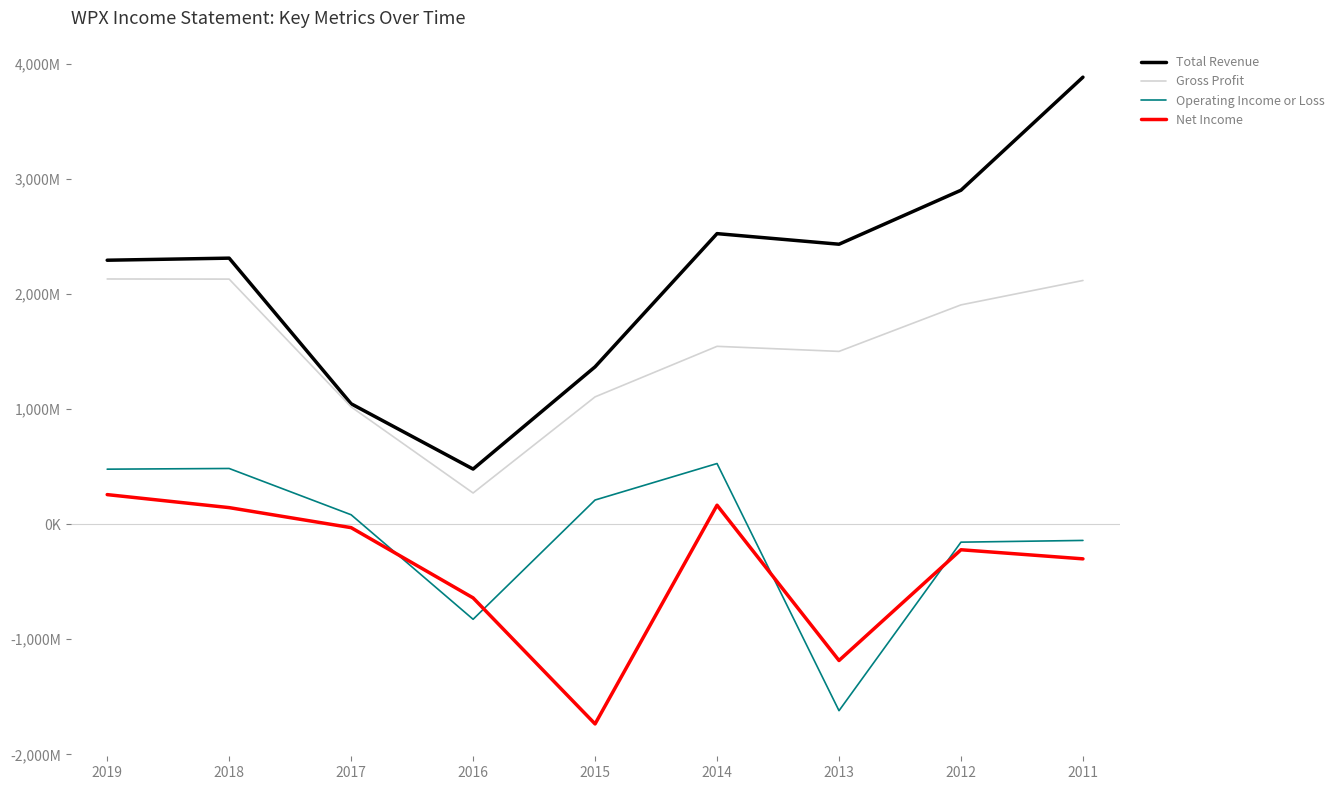

What is the total value across all series at 2012?

4424000